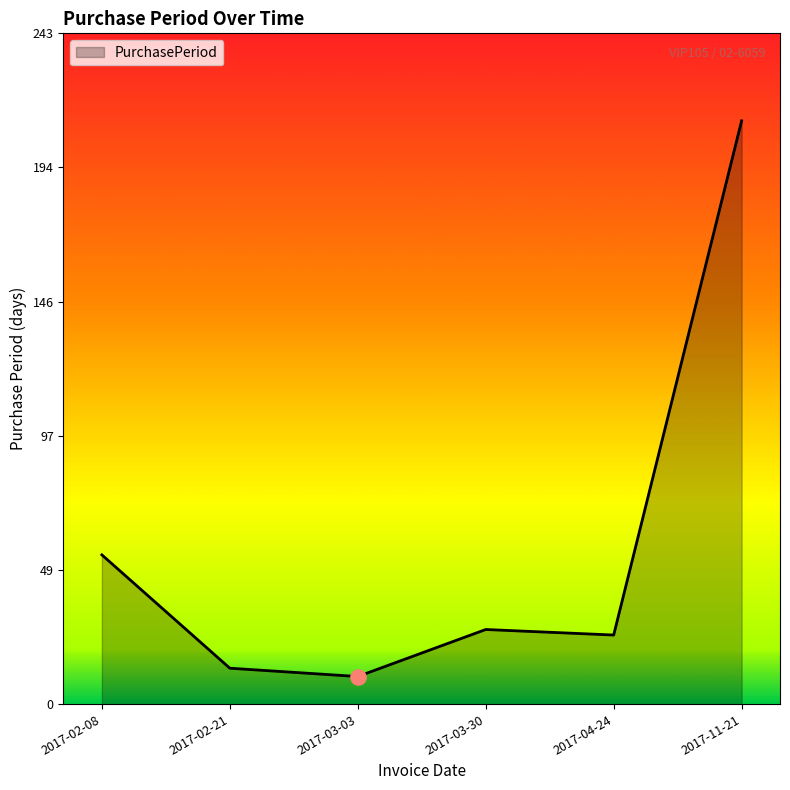

What is the change in value from 2017-02-08 to 2017-02-21?

-41